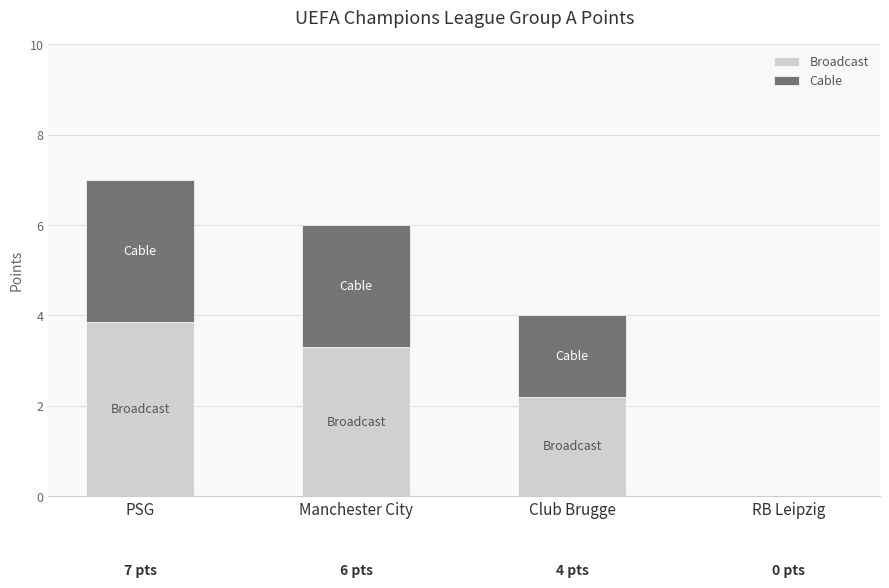

At which category is the sum across all series the highest?

PSG